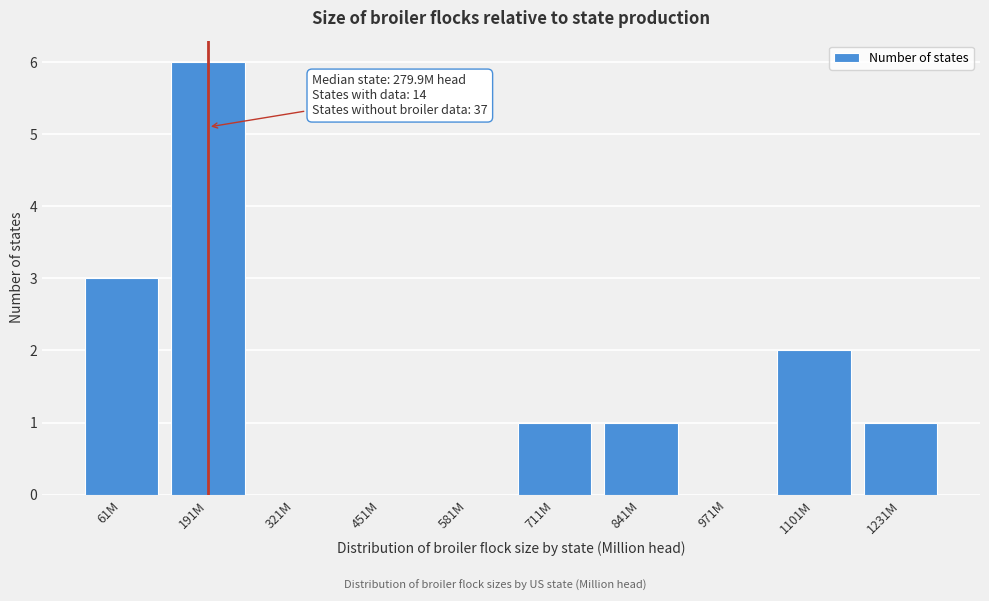

Reading left to right, extract all data points from this chart.

61M=3	191M=6	321M=0	451M=0	581M=0	711M=1	841M=1	971M=0	1101M=2	1231M=1